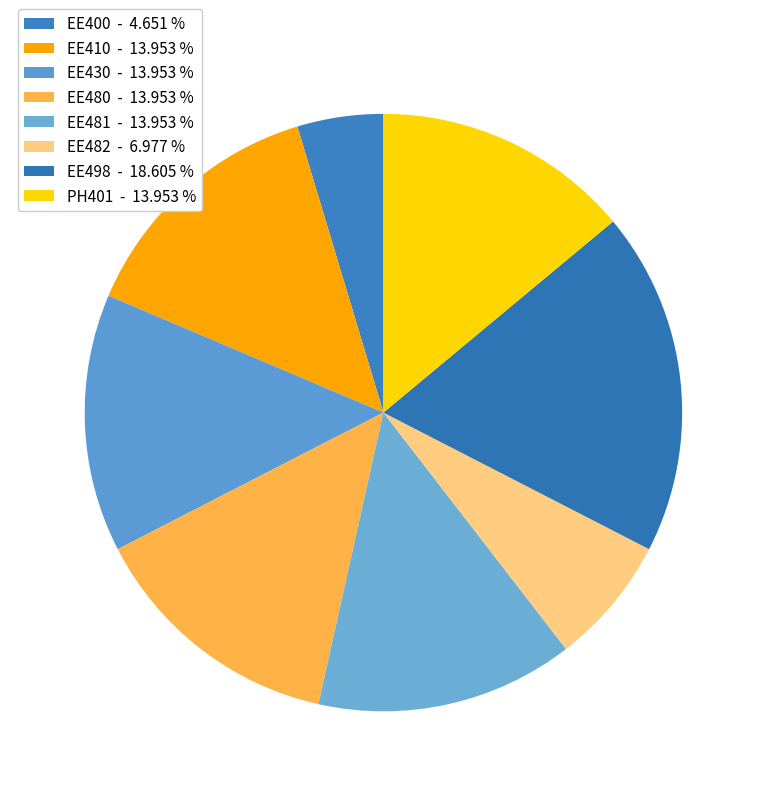

Which category has the biggest portion of the pie?

EE498